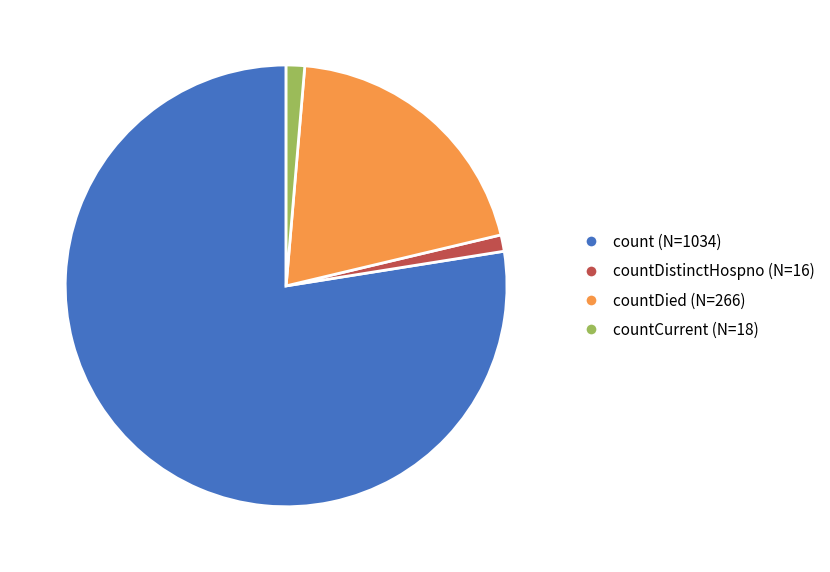

Is there a majority slice in this chart?

Yes